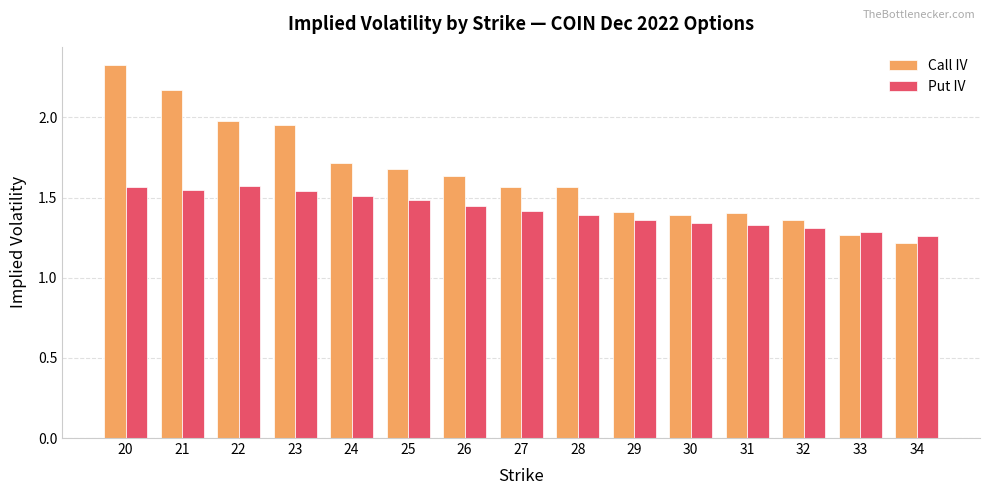

Between 23 and 29, which series saw the biggest shift?

Call IV